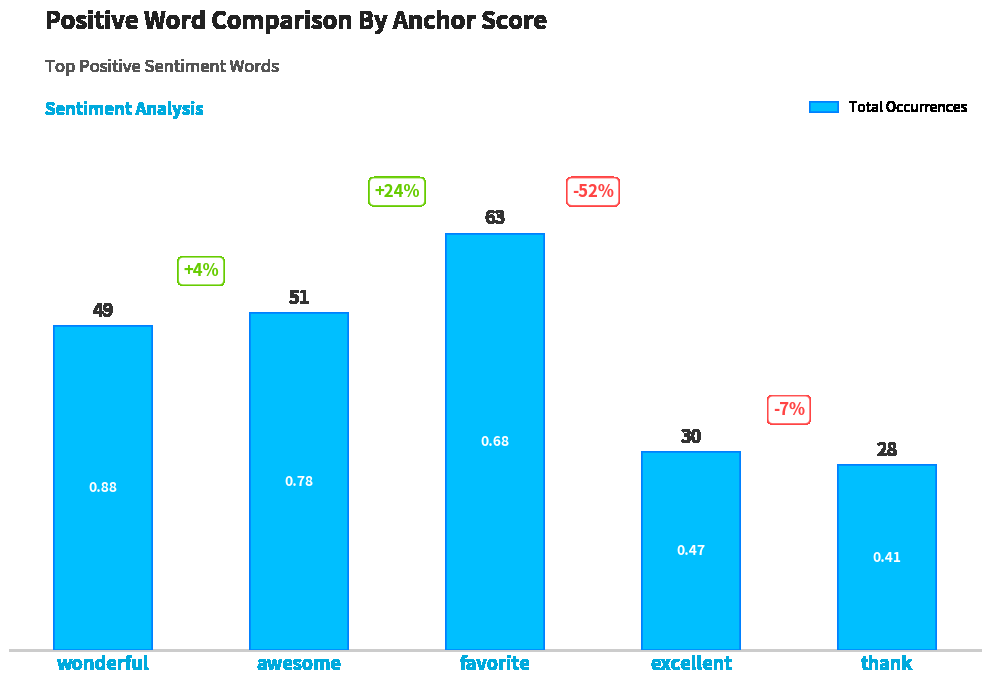

Are the bars horizontal?

No